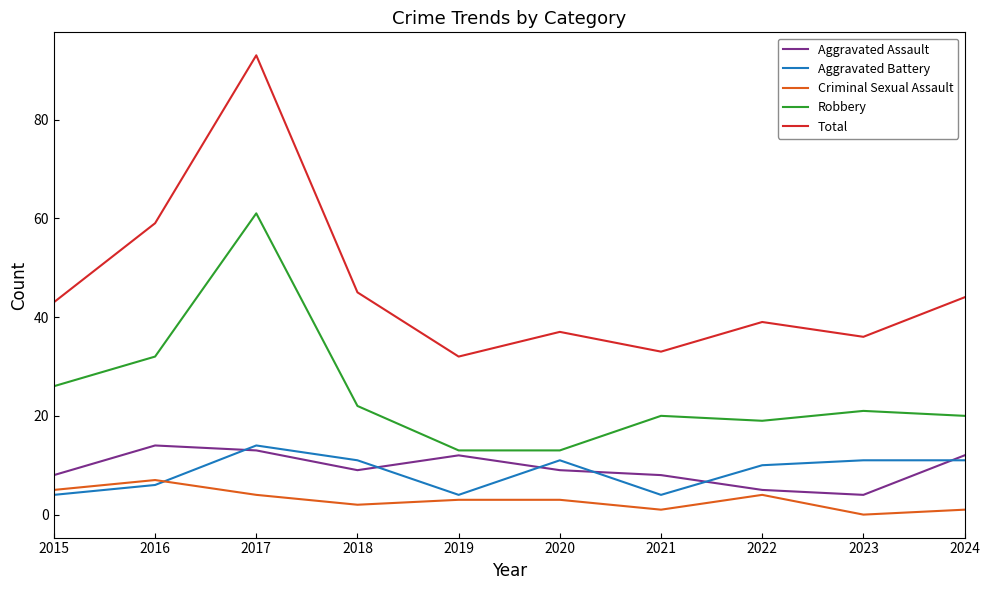

Is the value of Robbery at 2022 greater than the value of Aggravated Assault at 2015?

Yes